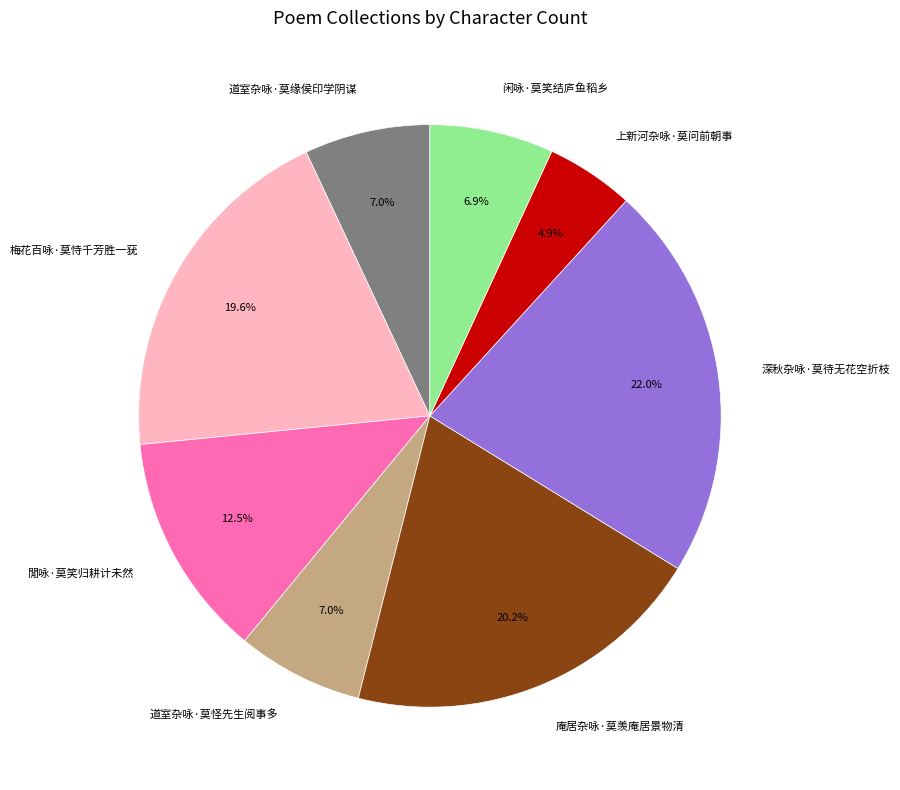

Count the number of slices in the pie.

8